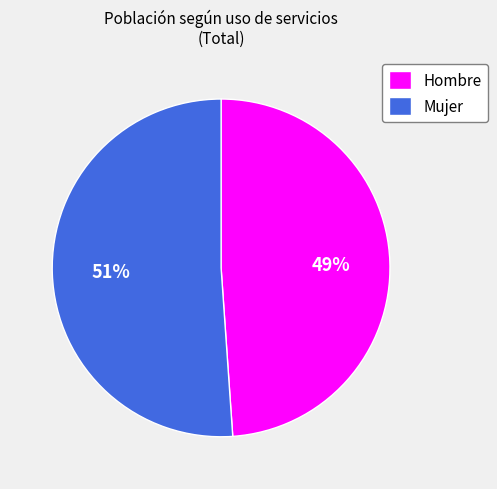

Which slice is the largest?

Mujer